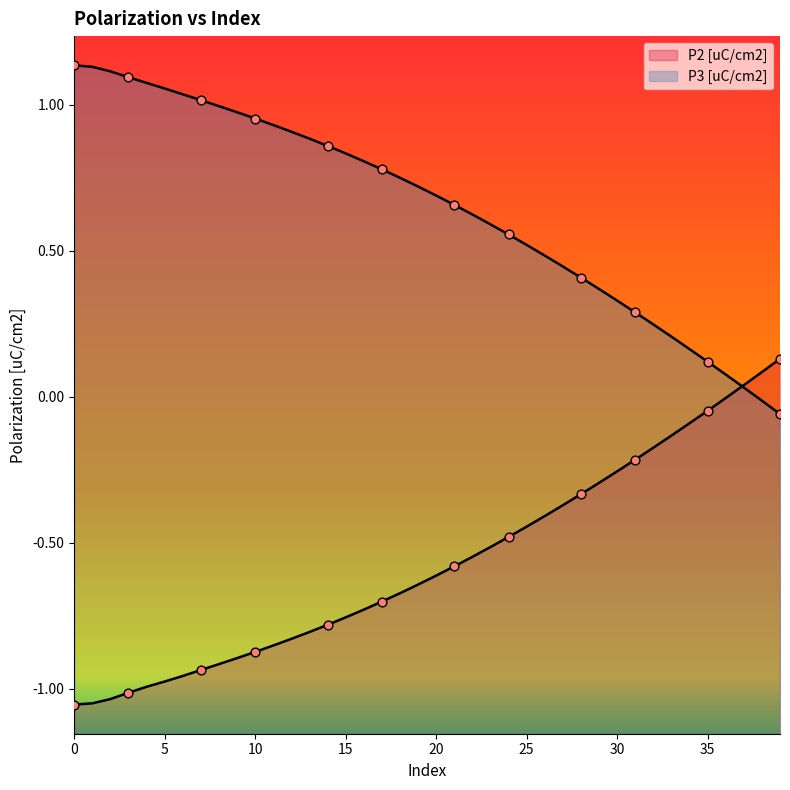

At how many categories does at least one series exceed 0?

40